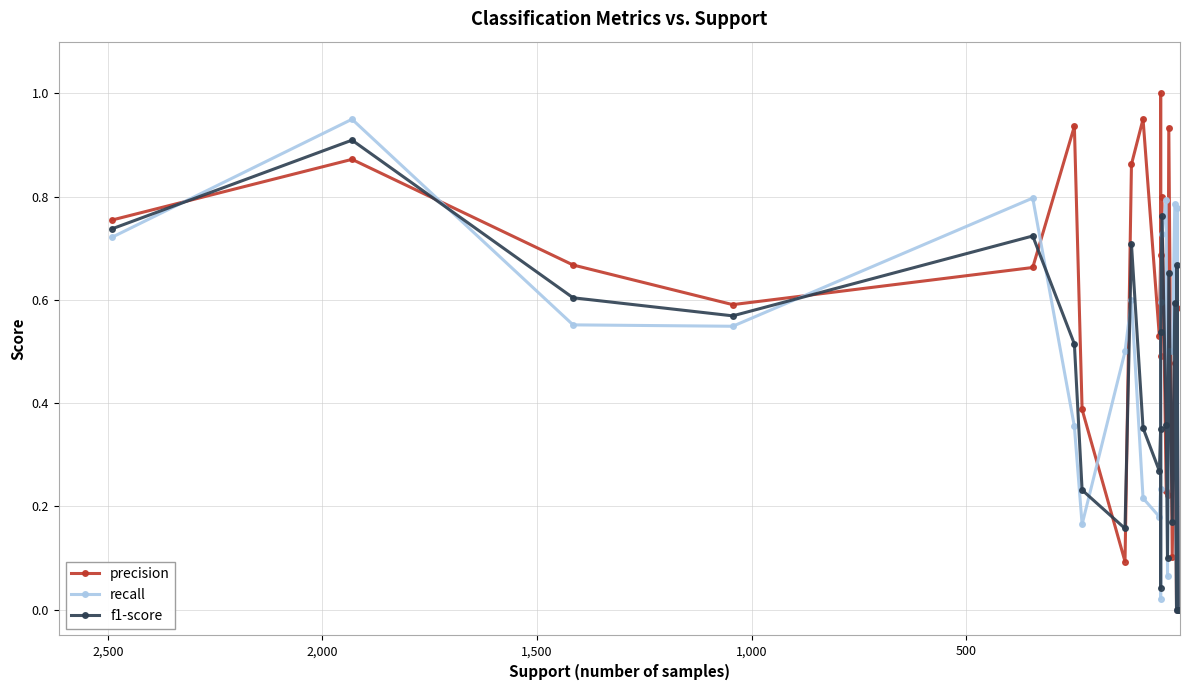

What is the value of the recall point at the 7th from the left?

0.2